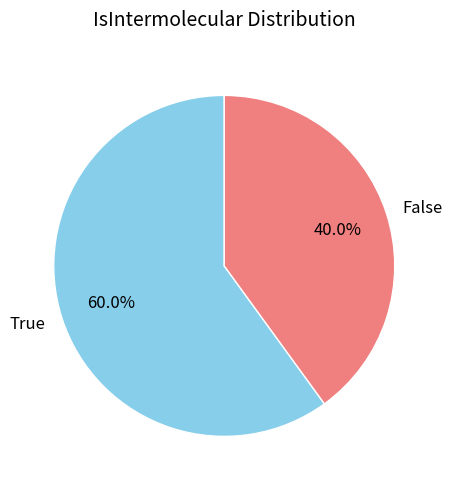

To the nearest percent, what is the average slice percentage?

50%